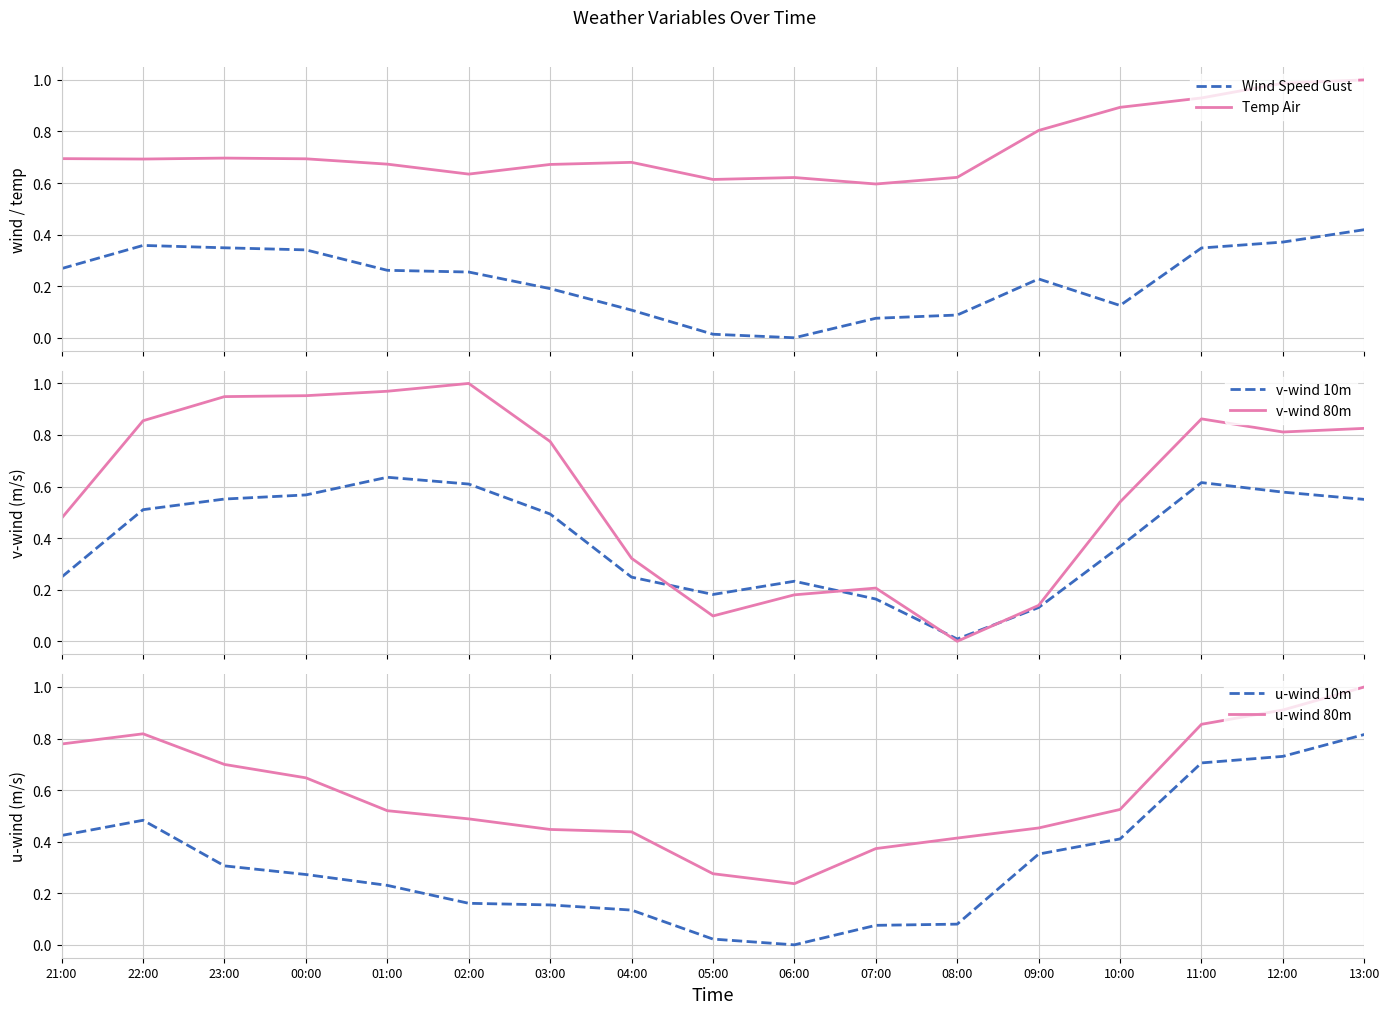

What is the difference between the Wind Speed Gust values at 02:00 and 13:00?

0.2